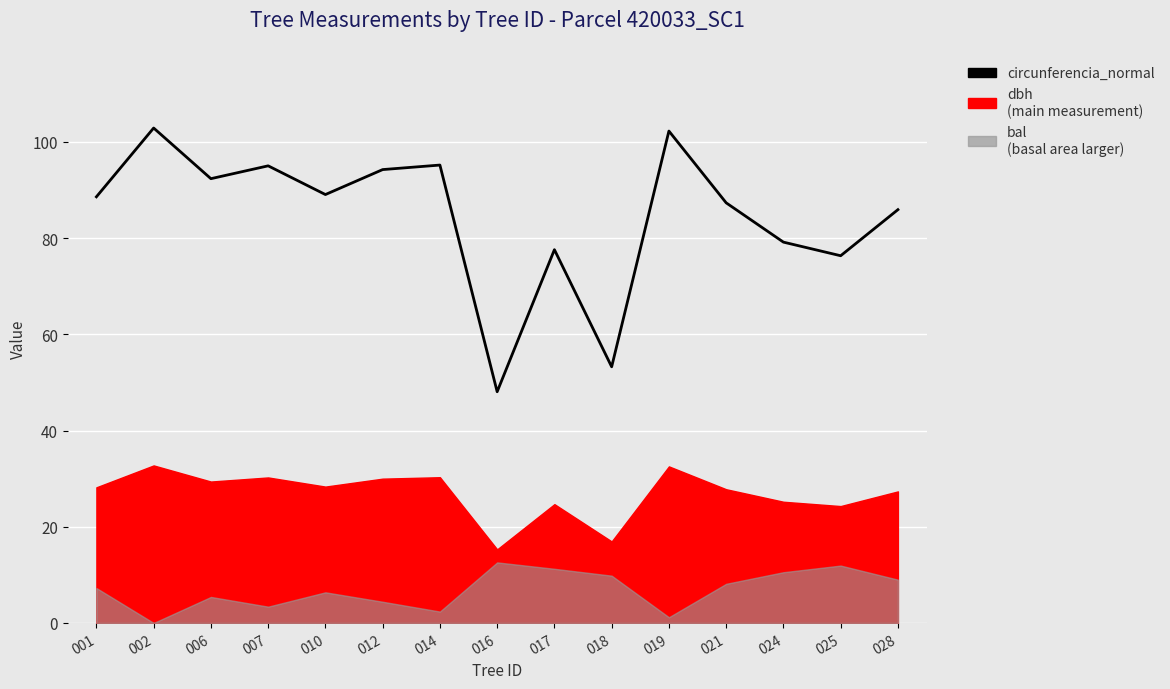

What is the sum of the values at 024 and 010?

168.2